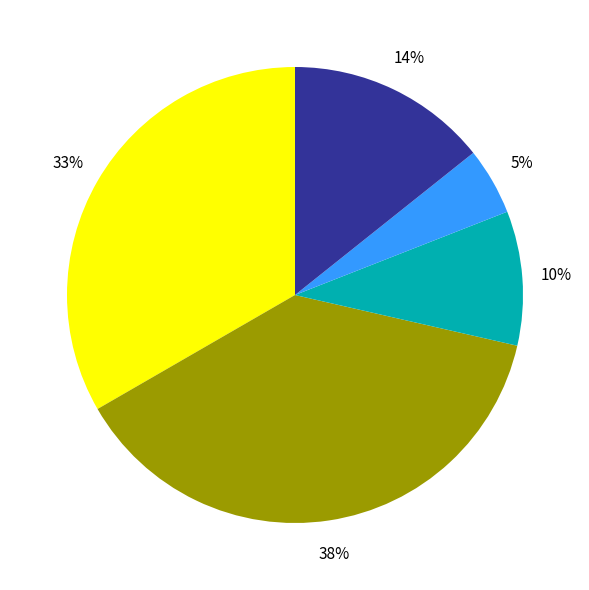

Is there any slice that represents more than half of the pie?

No